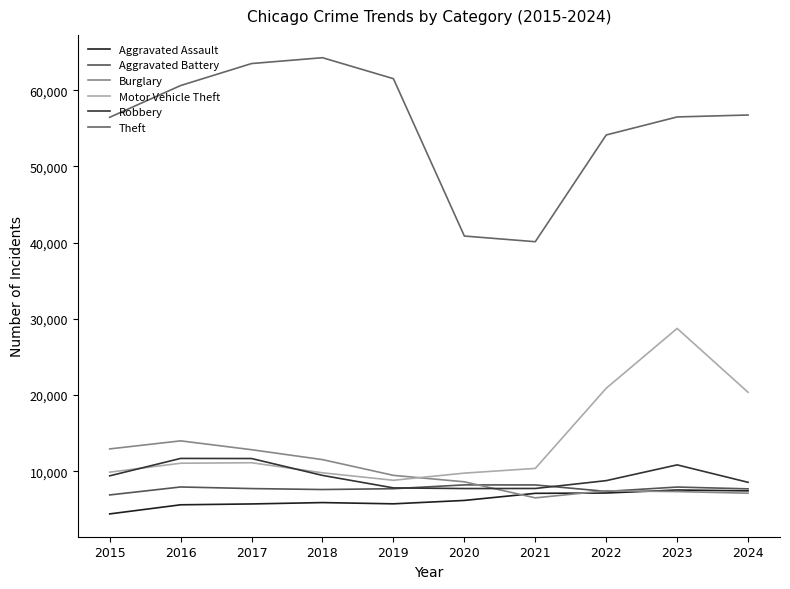

At which label is Robbery closest to 9715?

2018